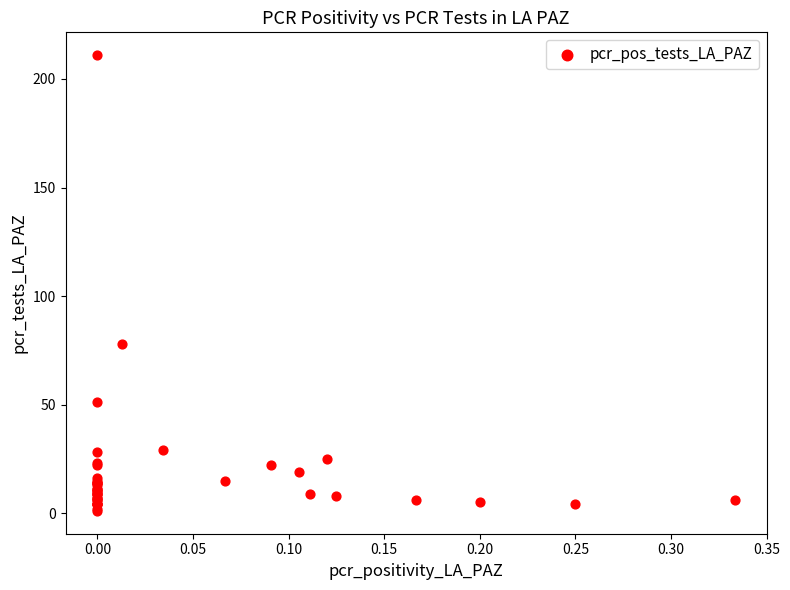

What Y value in the scatter plot is closest to 106?

78